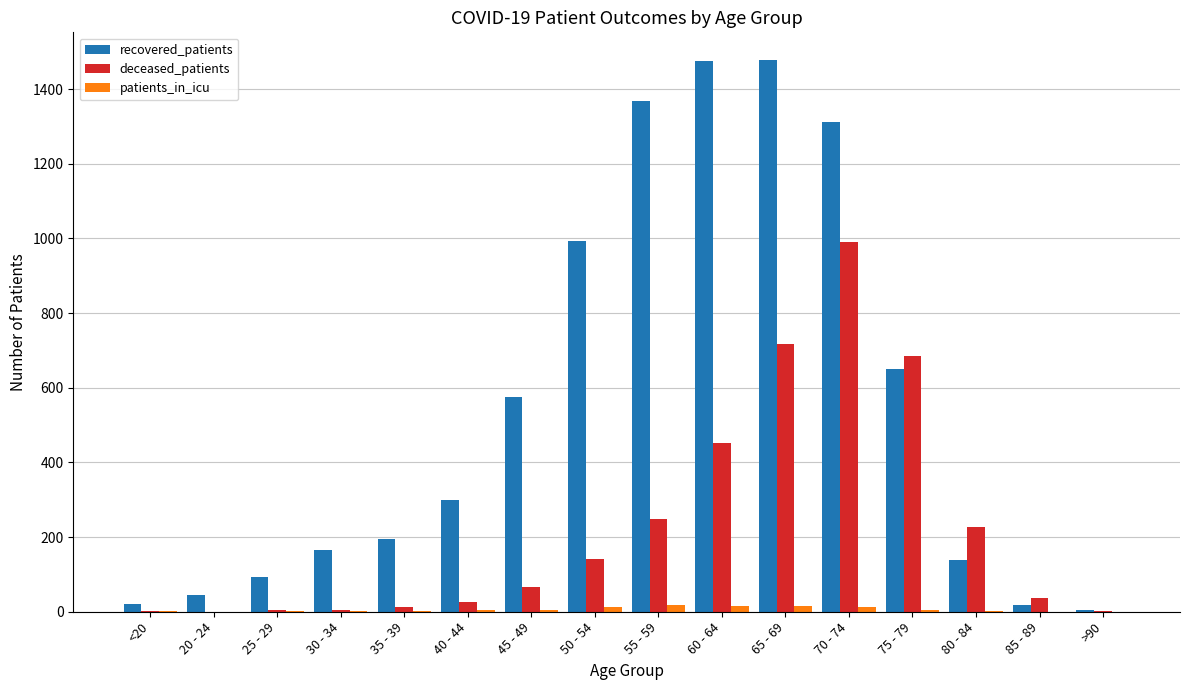

Which category has the highest value in the deceased_patients series?

70 - 74